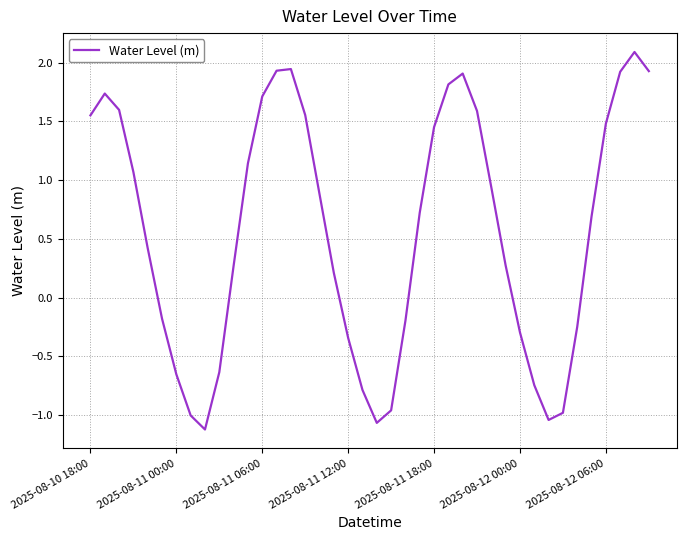

What is the difference between the maximum and minimum values?

3.2